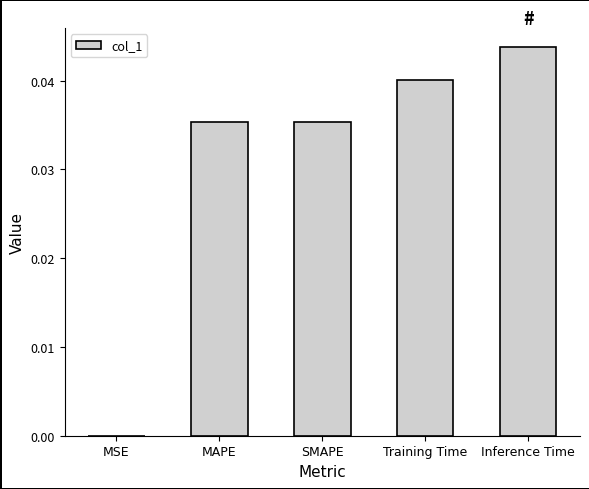

Which has a higher value, MAPE or Training Time?

Training Time